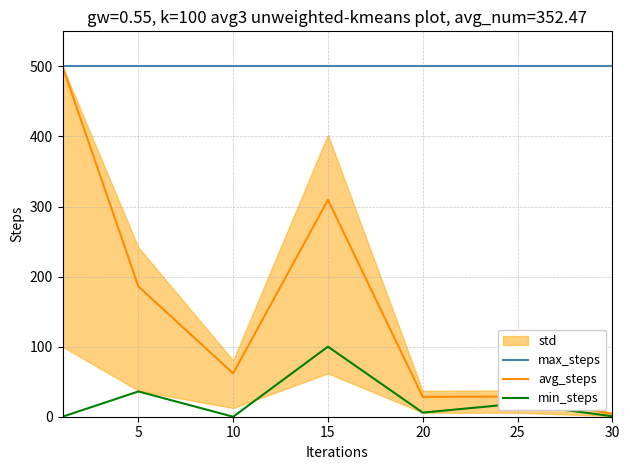

Reading left to right, extract all data points from this chart.

max_steps: 500.0	500.0	500.0	500.0	500.0	500.0	500.0
avg_steps: 500.0	185.9	61.9	309.5	28.4	28.9	4.1
min_steps: 0.0	36.0	0.0	100.0	5.9	18.7	0.7